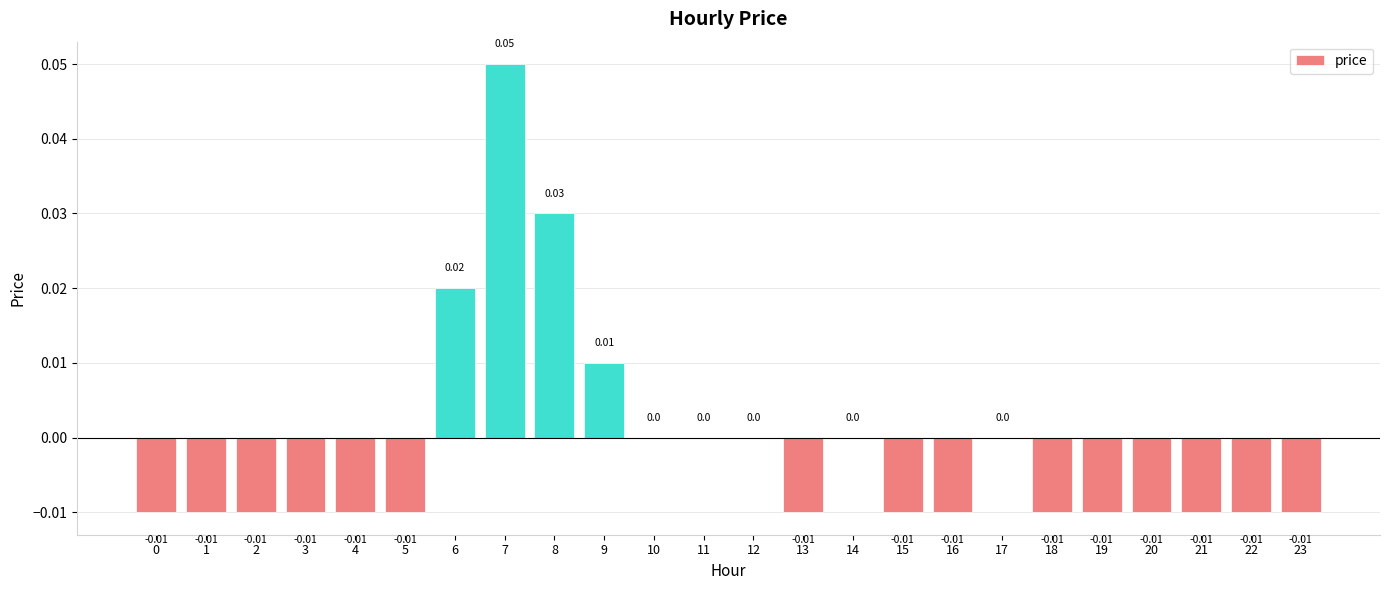

Rank the categories by value from lowest to highest.

0, 1, 2, 3, 4, 5, 13, 15, 16, 18, 19, 20, 21, 22, 23, 10, 11, 12, 14, 17, 9, 6, 8, 7